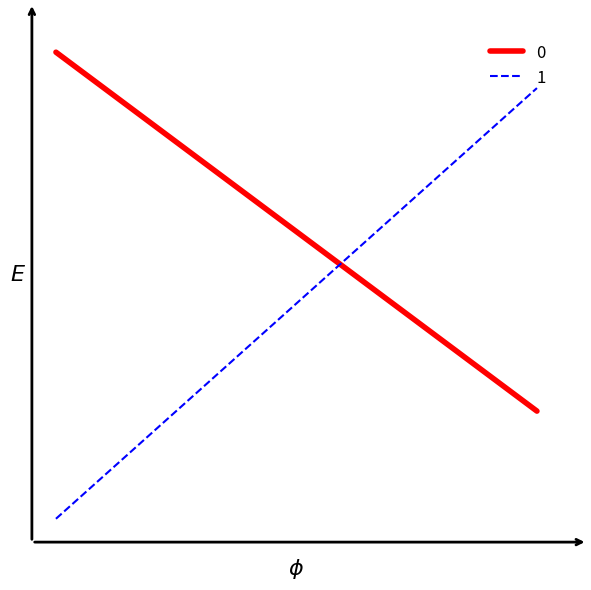

How many values in the 0 series are below 13?

1